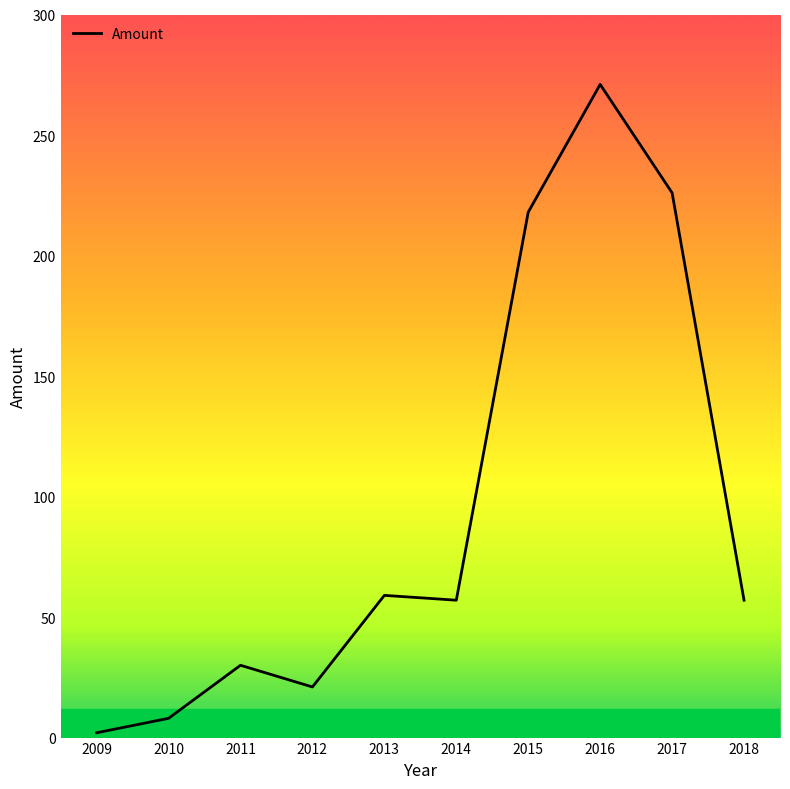

At which category does the chart reach its peak across all series?

2016